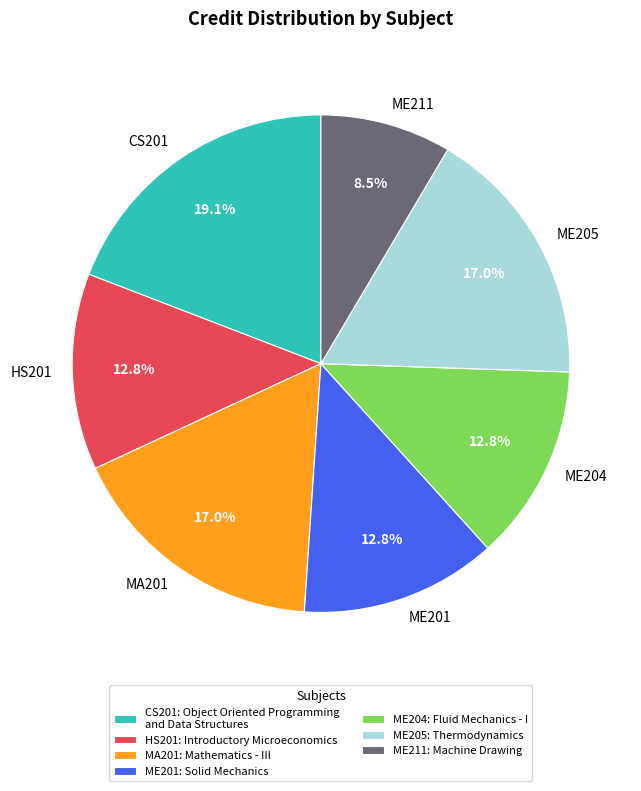

What is the smallest slice in the pie chart?

ME211